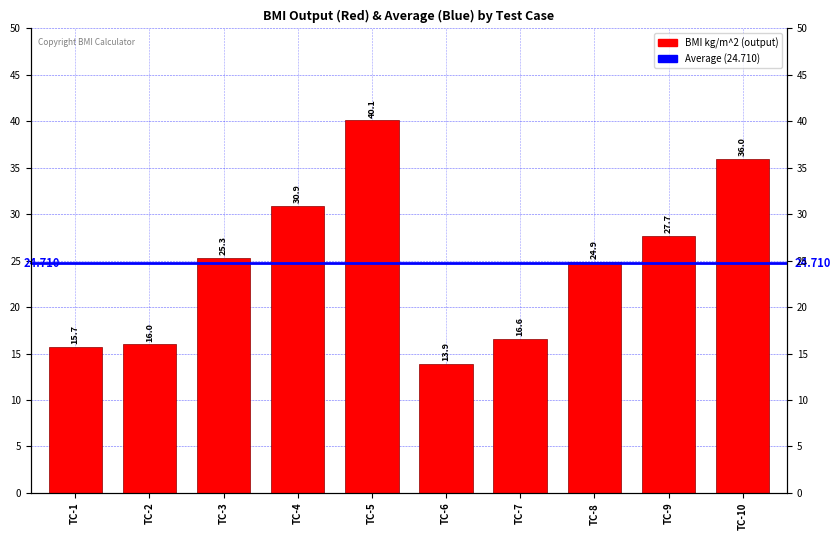

What is the value of the 9th bar from the left?

27.7